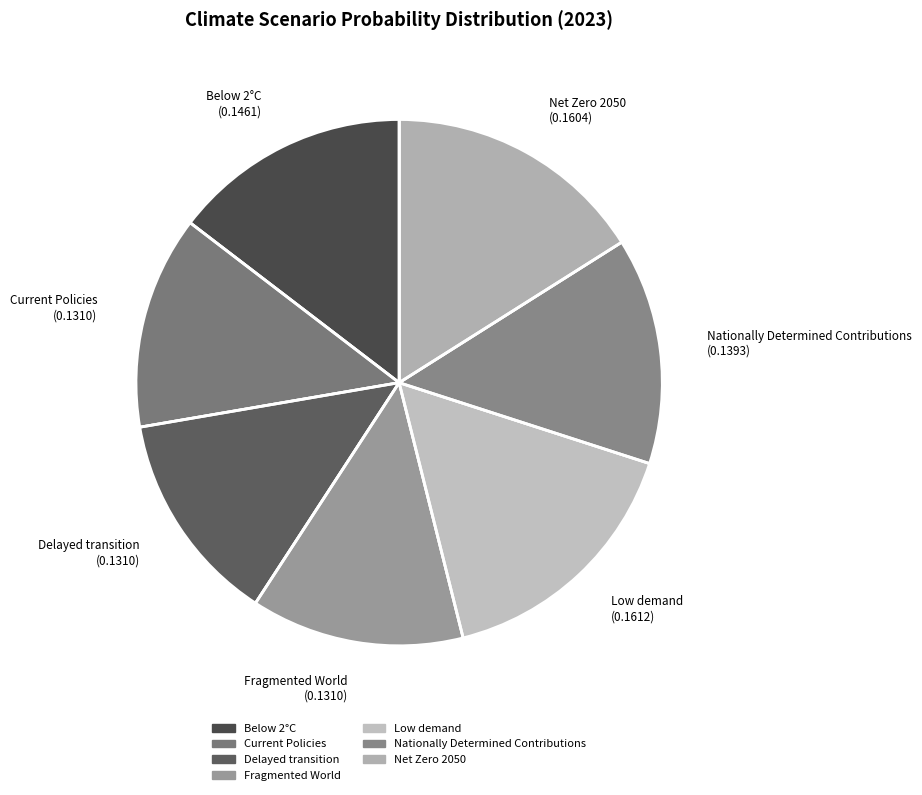

Does Fragmented World (0.1310) account for over 50% of the chart?

No